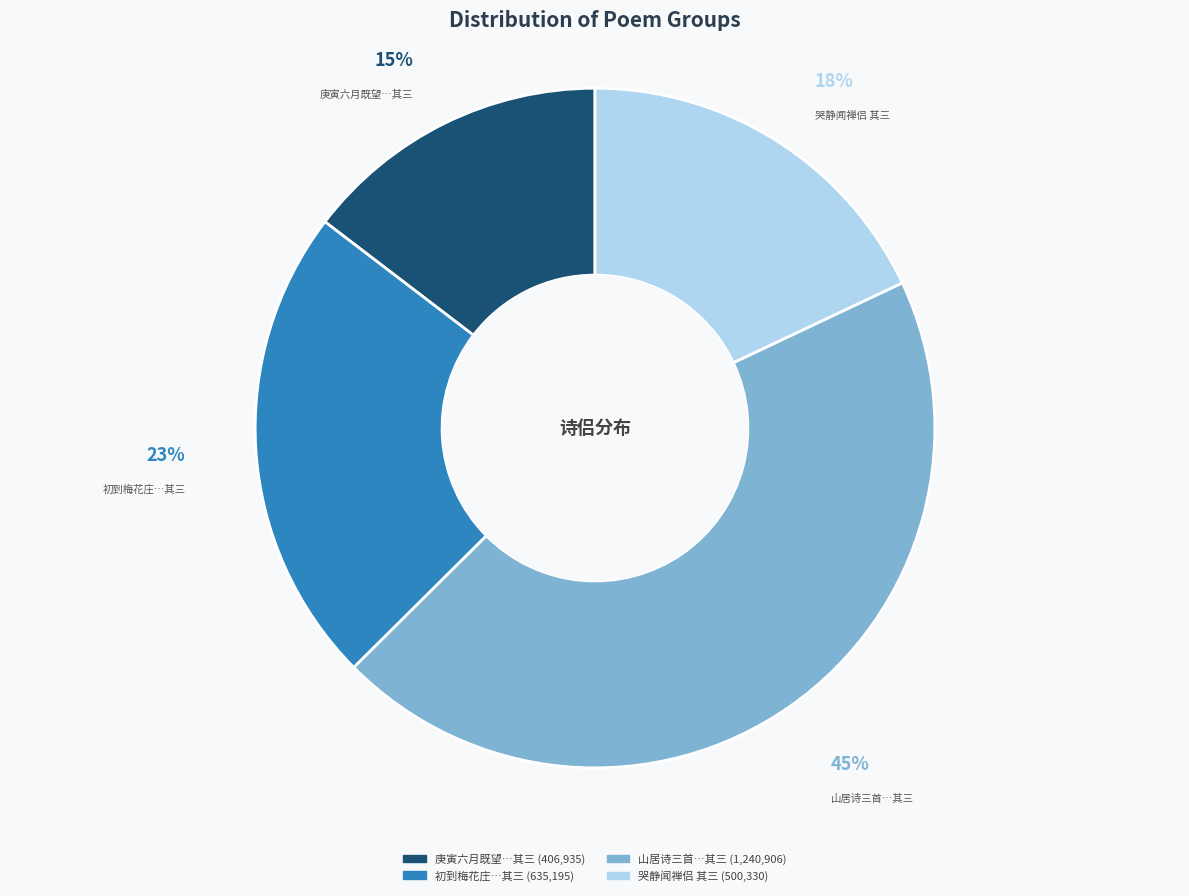

To the nearest percent, what is the average slice percentage?

25%